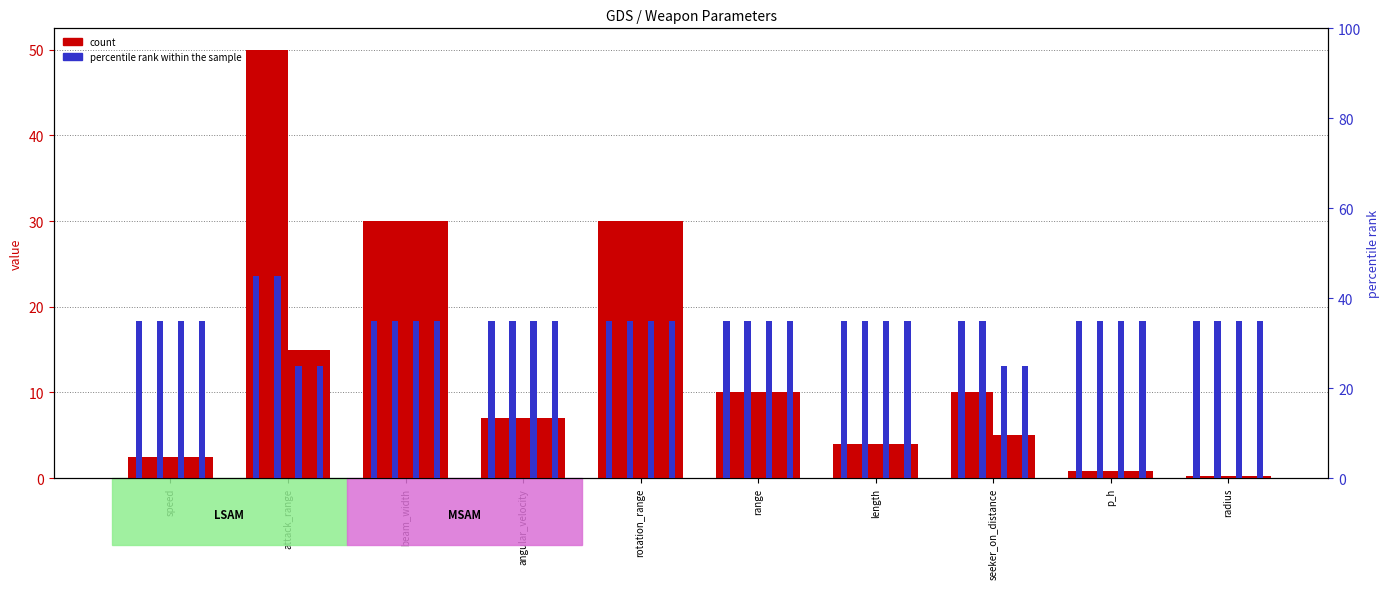

What is the value of the 4 bar at the 4th from the left?

7.0